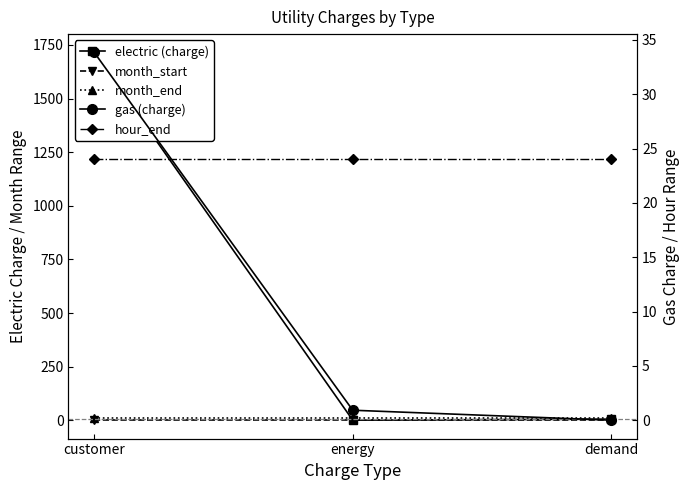

Which series has the widest spread of values?

electric (charge)